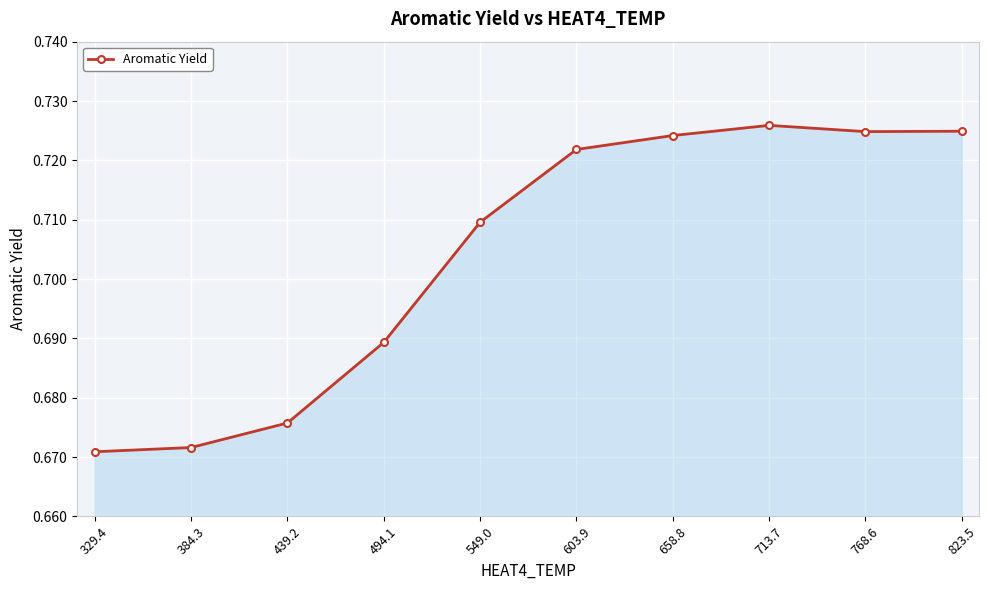

How many distinct data groups are displayed?

1